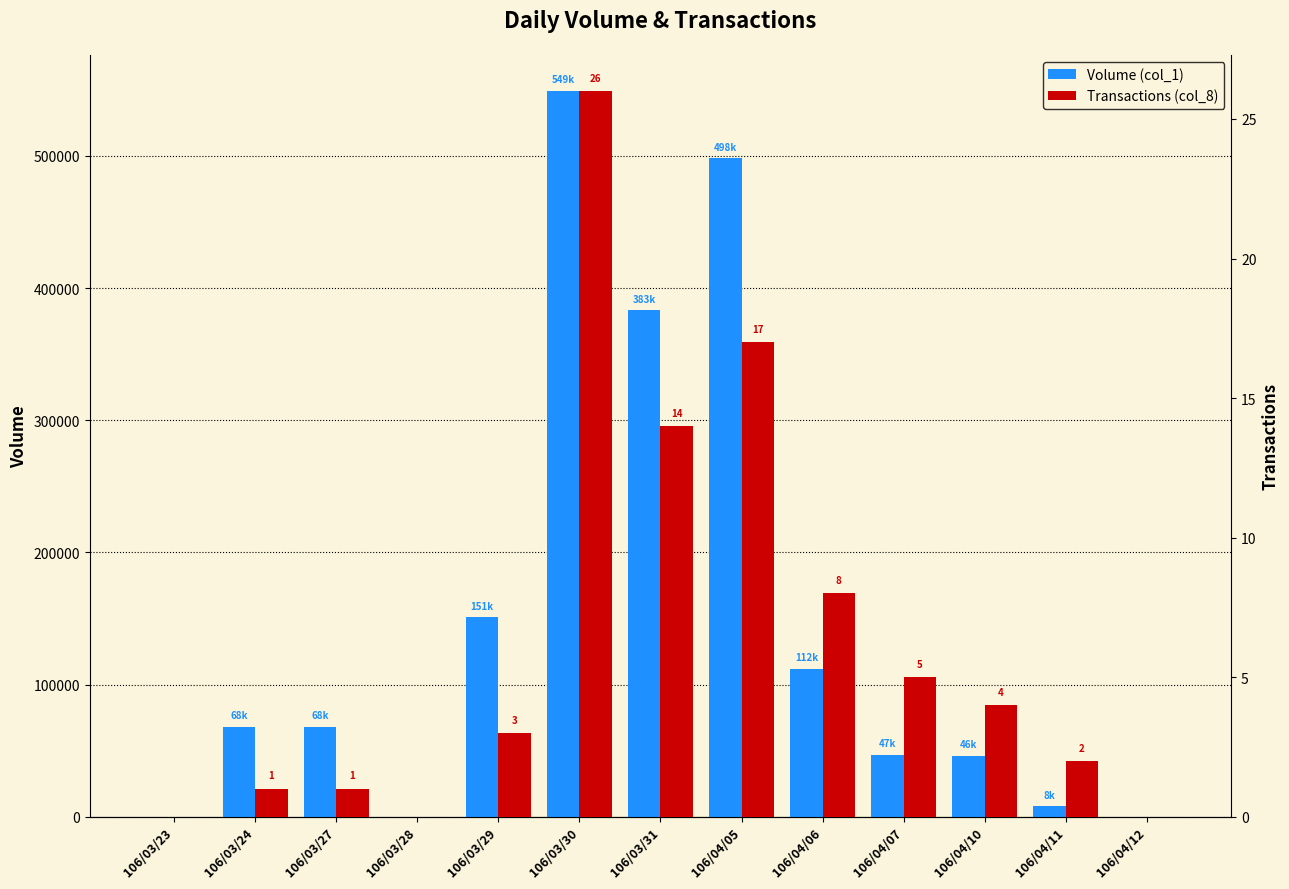

True or false: Transactions (col_8) has a value of 5 at 106/04/07.

True